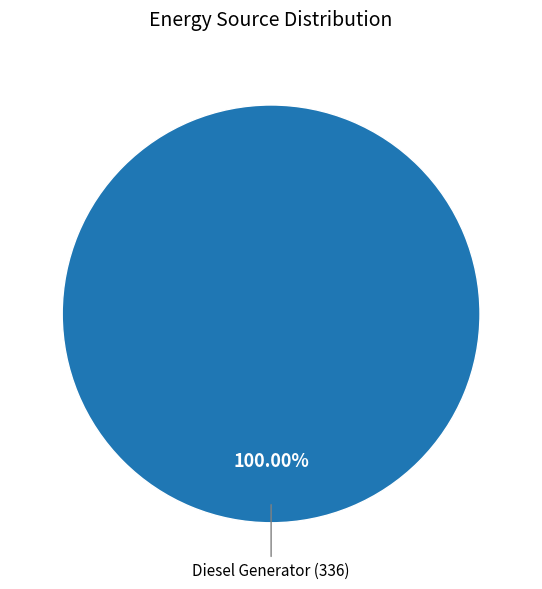

Rank the categories by value from highest to lowest.

Diesel Generator